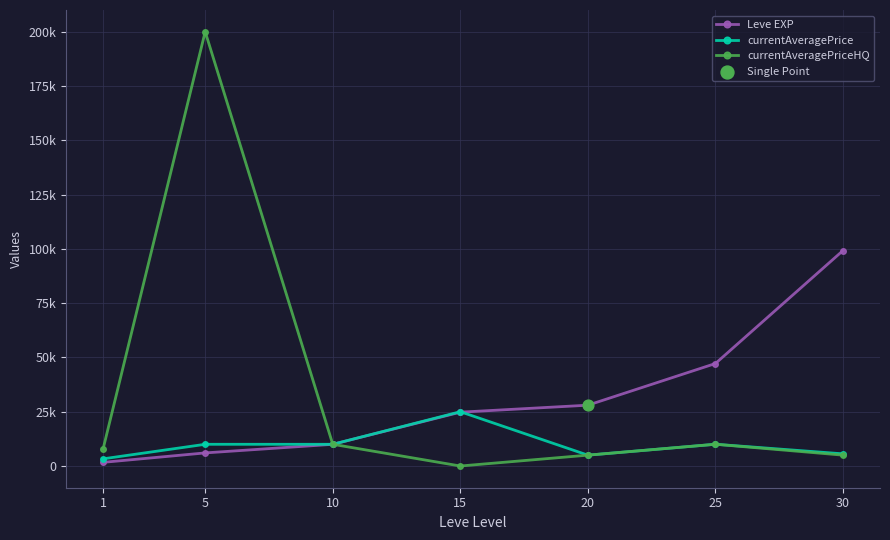

Is the value of currentAveragePrice at 10 greater than the value of Leve EXP at 5?

Yes